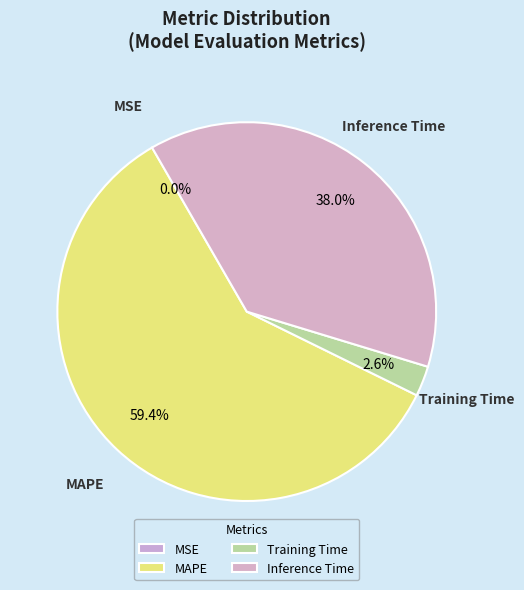

To the nearest percent, what is the combined percentage of Training Time and MSE?

3%